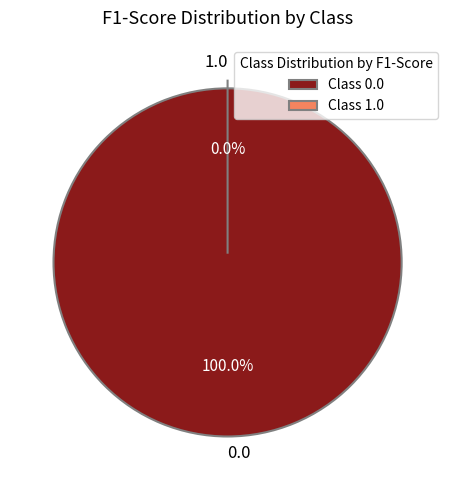

Is the sum of 1.0 and 0.0 greater than half?

Yes